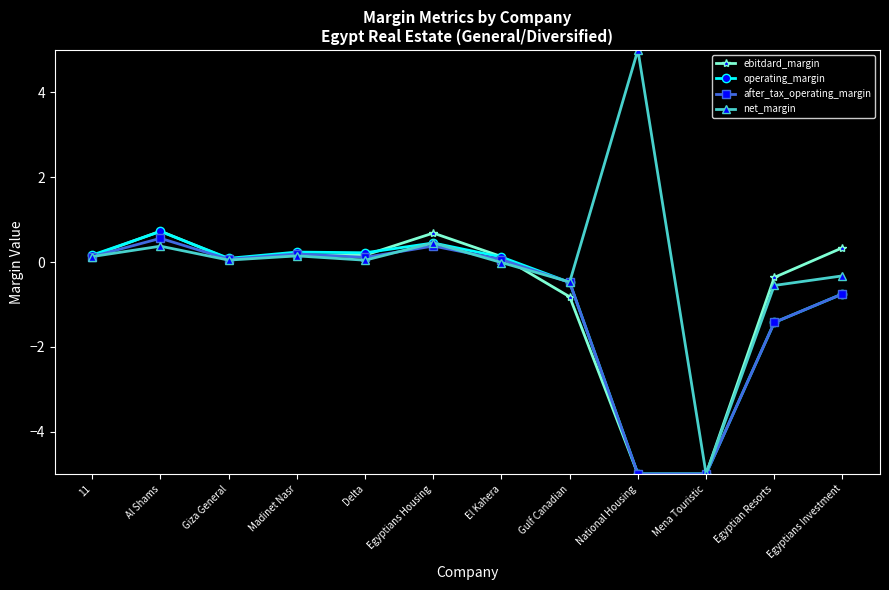

What is the difference between the maximum and minimum values in the ebitdard_margin series?

5.7